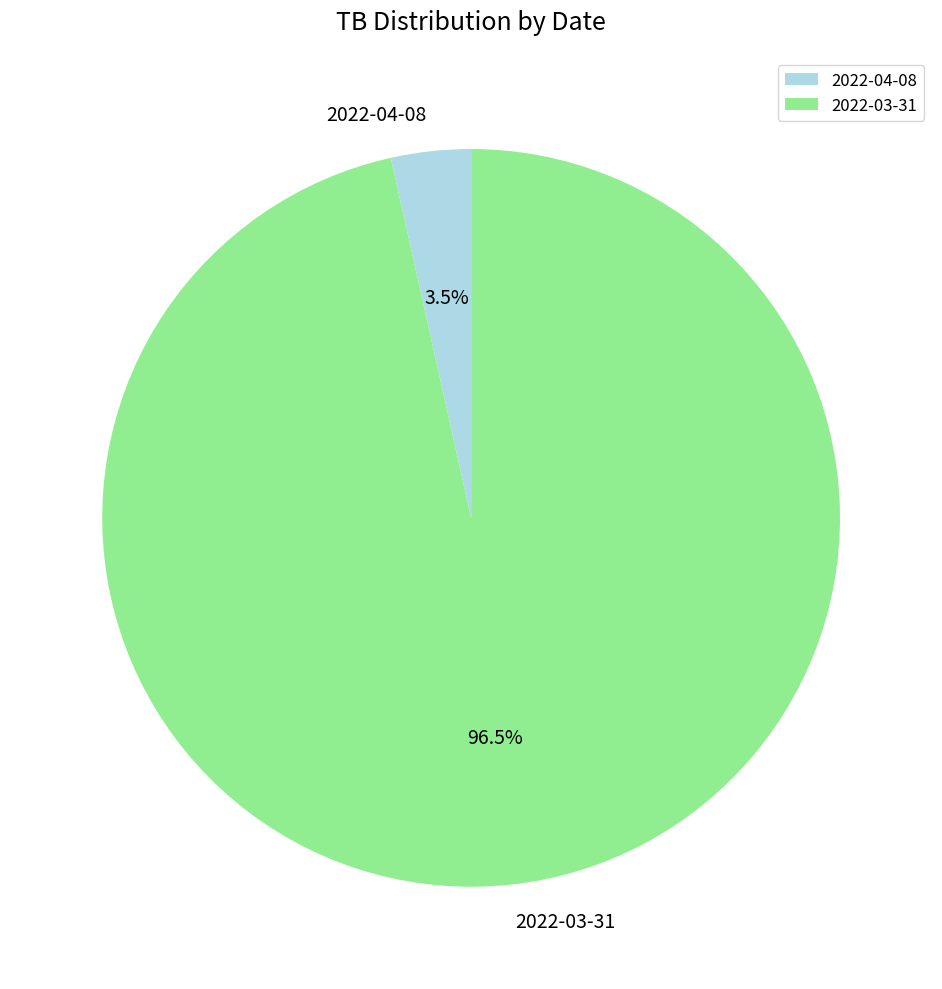

Rank the categories by value from lowest to highest.

2022-04-08, 2022-03-31